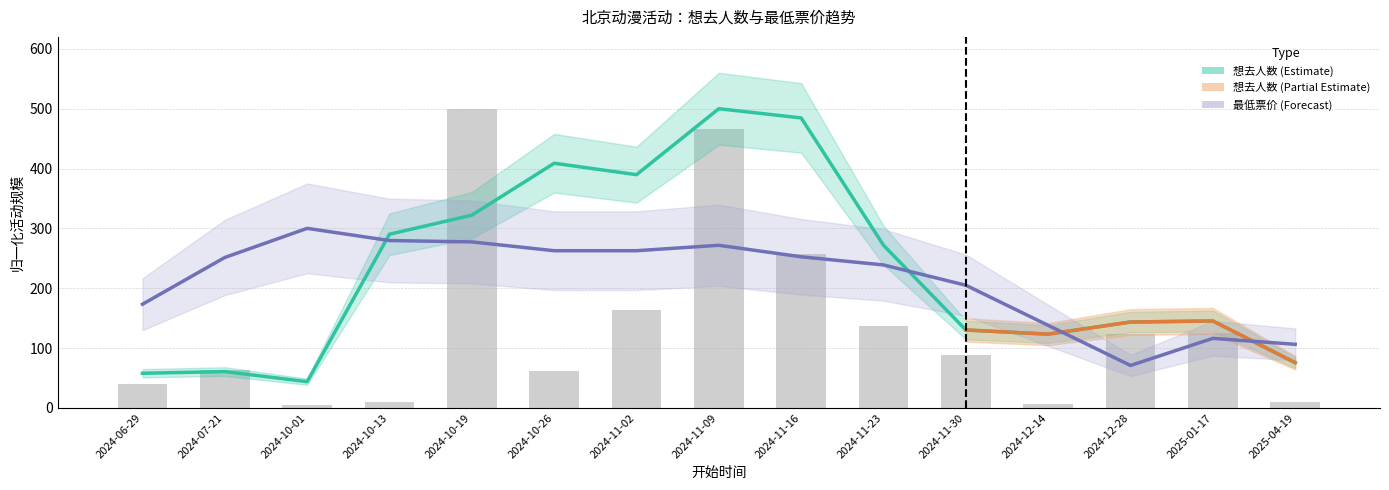

What is the greatest value displayed?

500.0